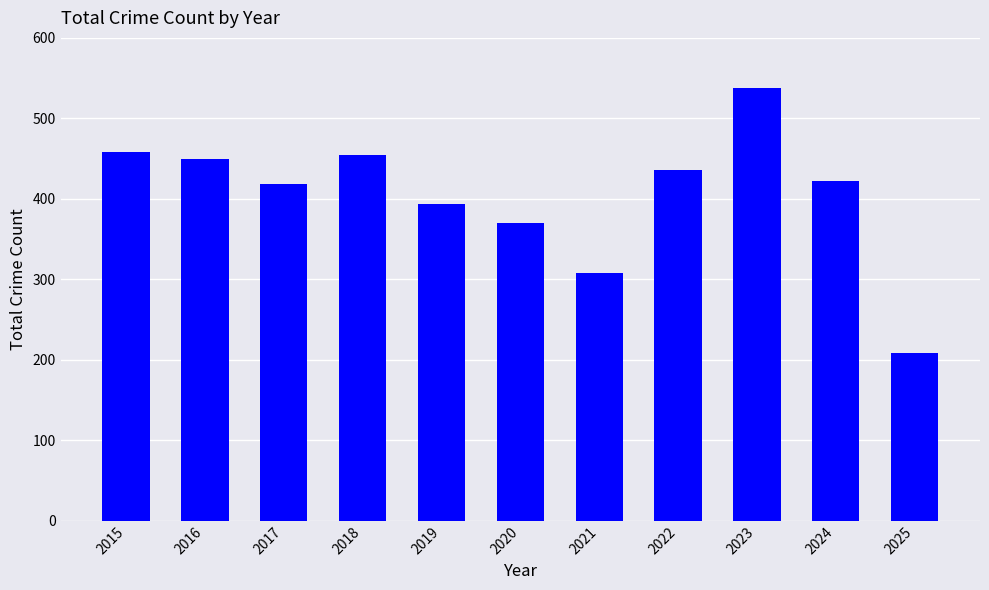

Reading left to right, transcribe all the data shown in this chart.

458	449	419	455	394	370	308	436	538	422	208